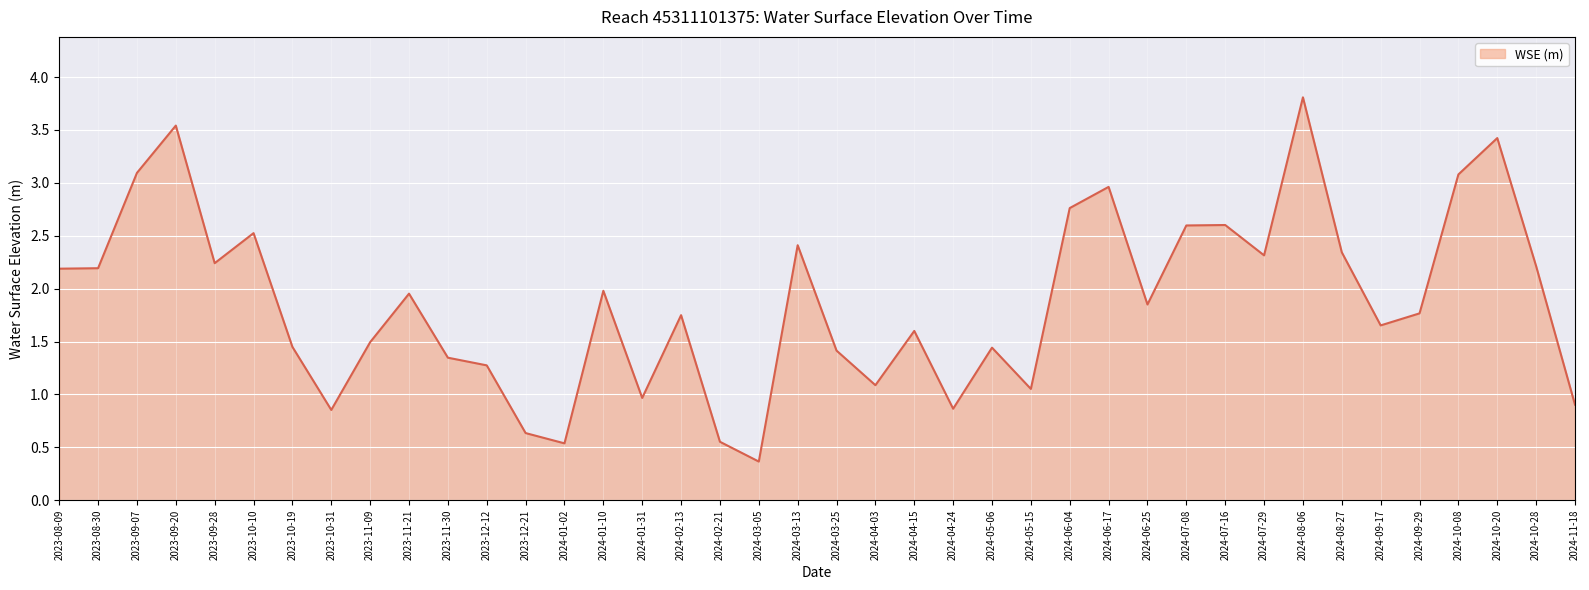

The value at 2024-01-31 is 1.5. True or false?

False